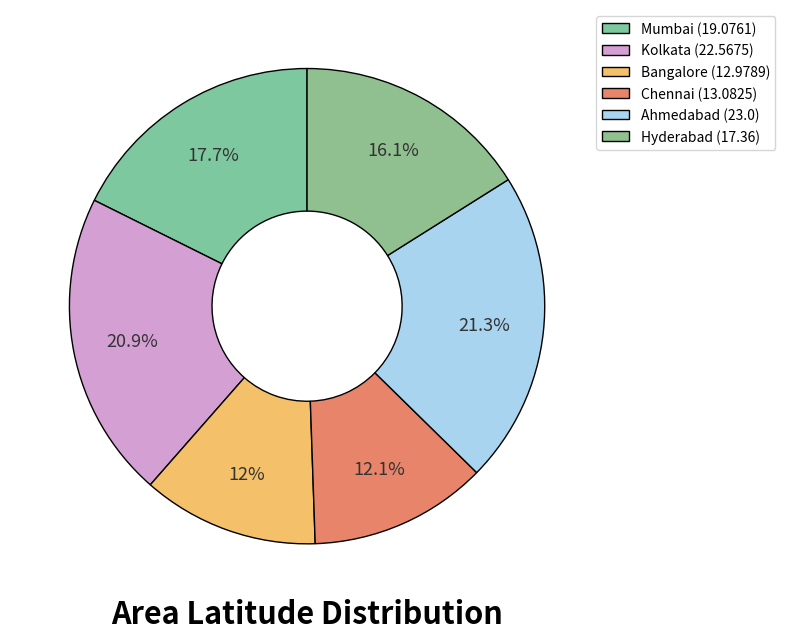

Which slice is the largest?

Ahmedabad